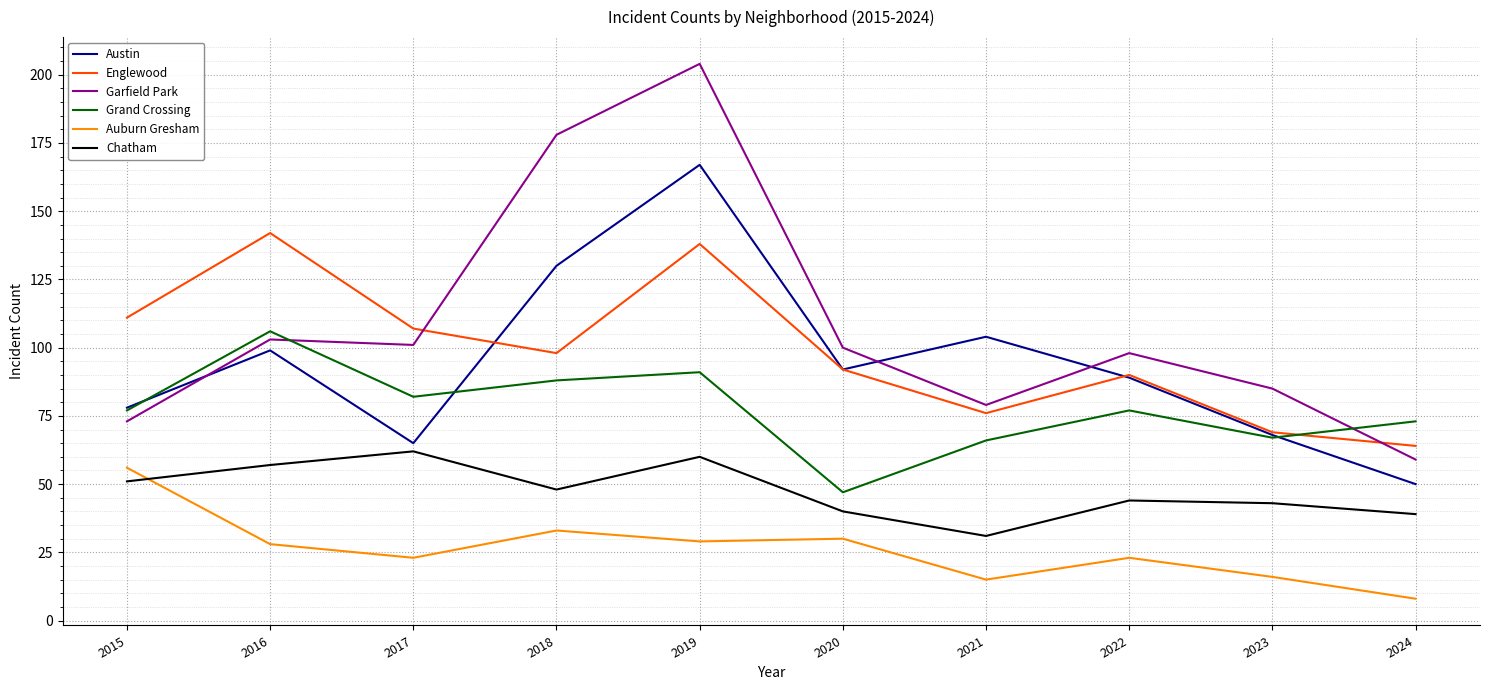

At which category is the sum across all series the highest?

2019